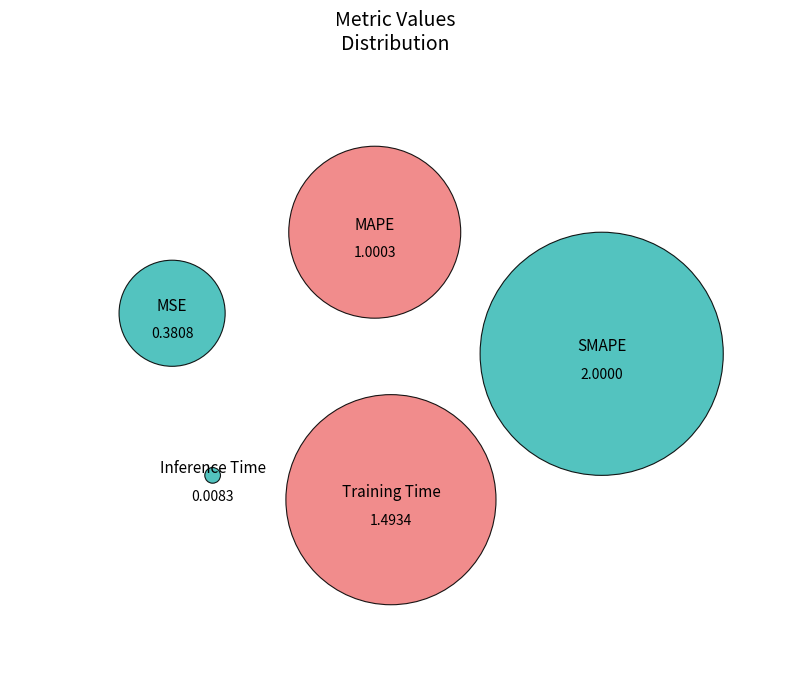

To the nearest percent, what percentage of the pie is Training Time?

31%